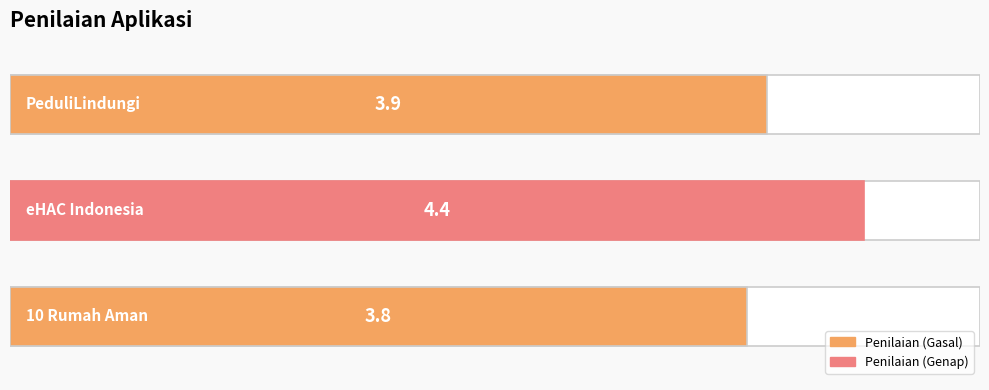

Reading left to right, what are all the values shown in this chart?

3.9	4.4	3.8